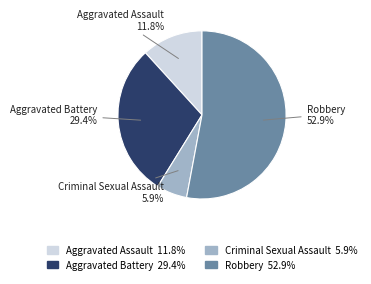

Is there any slice that represents more than half of the pie?

Yes